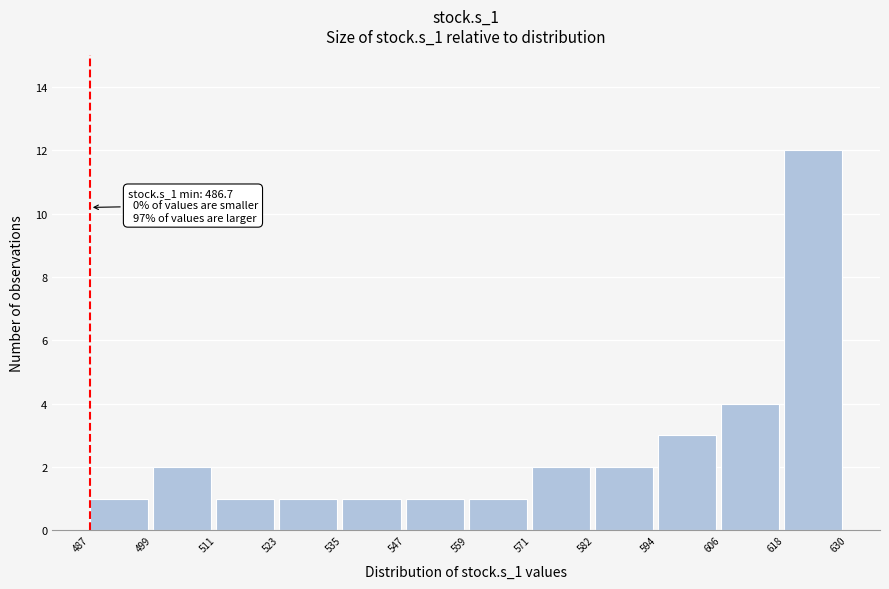

Over which range of the x-axis is the bar tallest?

618 to 630